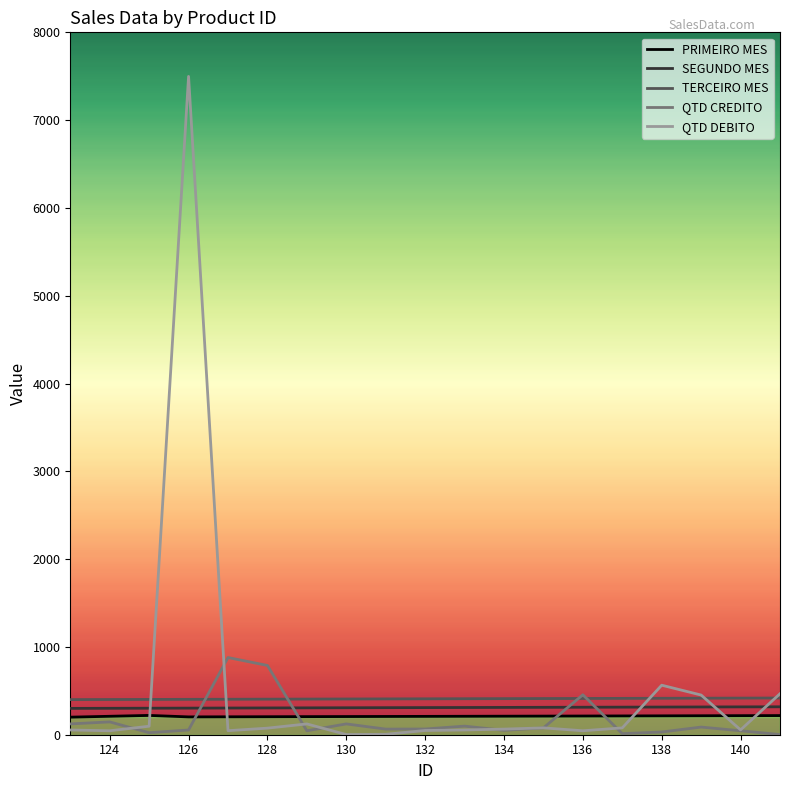

What is the lowest value of the TERCEIRO MES series?

400